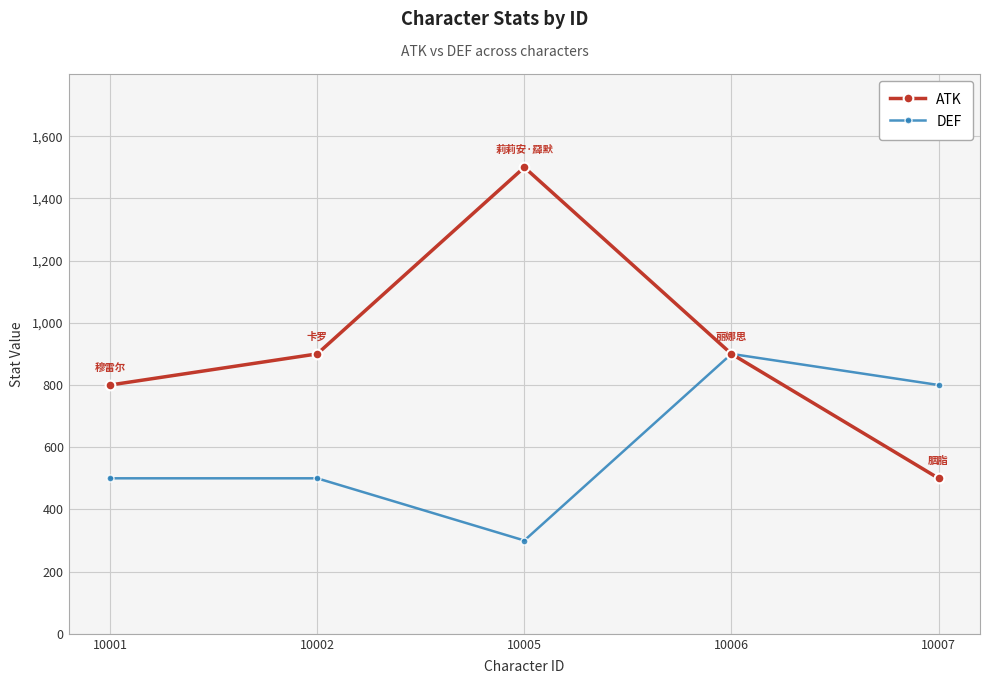

At how many categories does at least one series exceed 777?

5